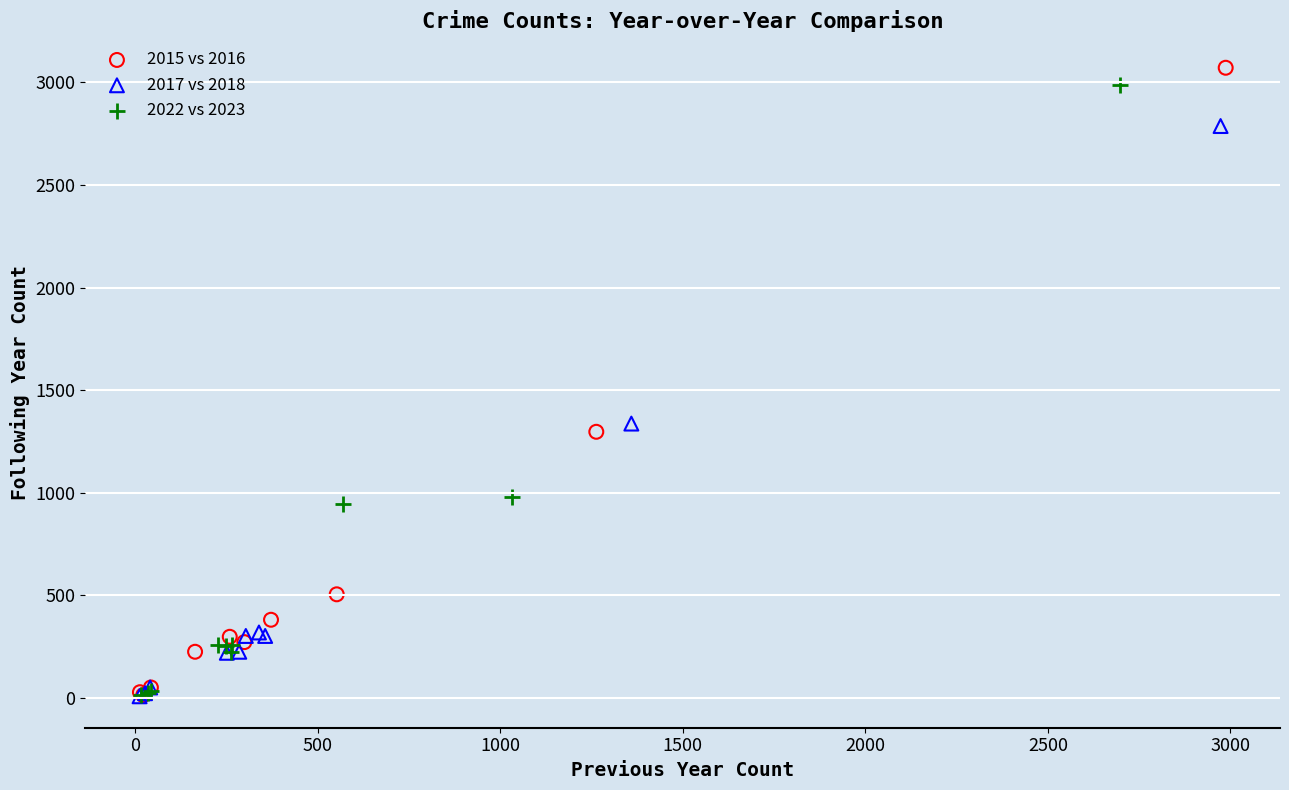

Which series has the widest spread of Y values?

2015 vs 2016